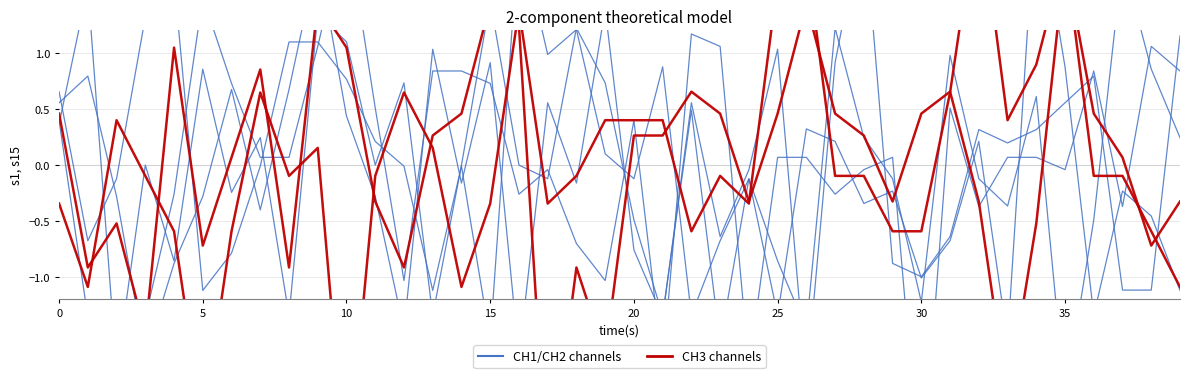

Does the chart display data point markers on the line(s)?

No